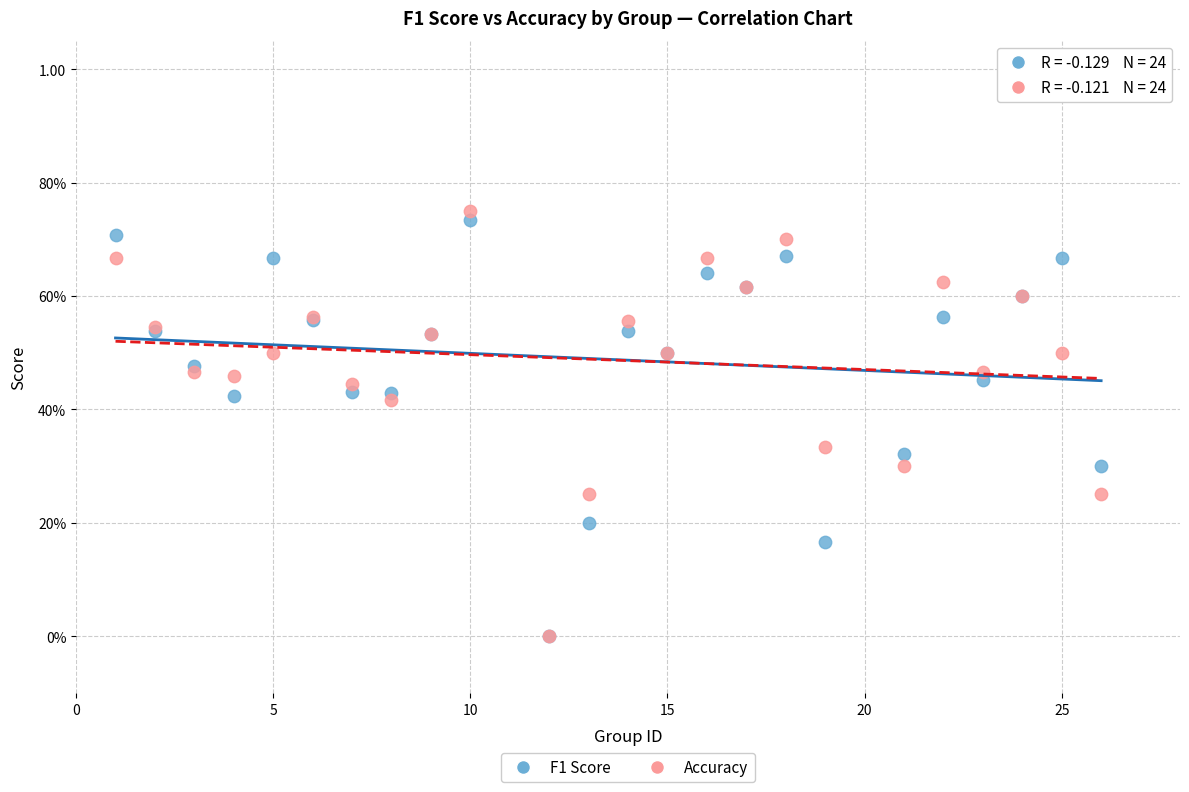

What are all the series names shown in the legend?

F1 Score, Accuracy